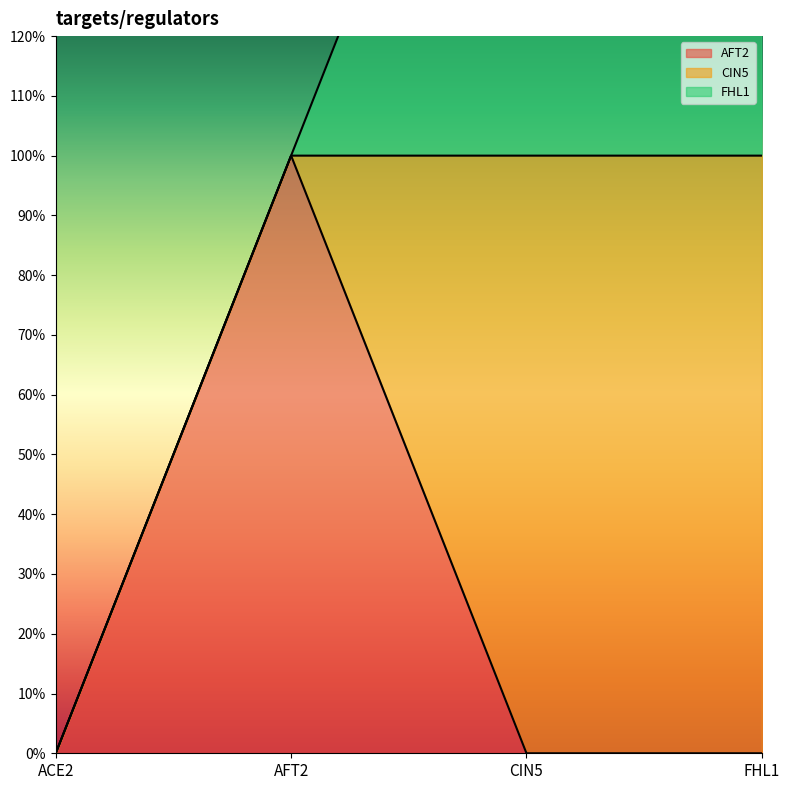

What is the sum of the AFT2 values at AFT2 and FHL1?

1